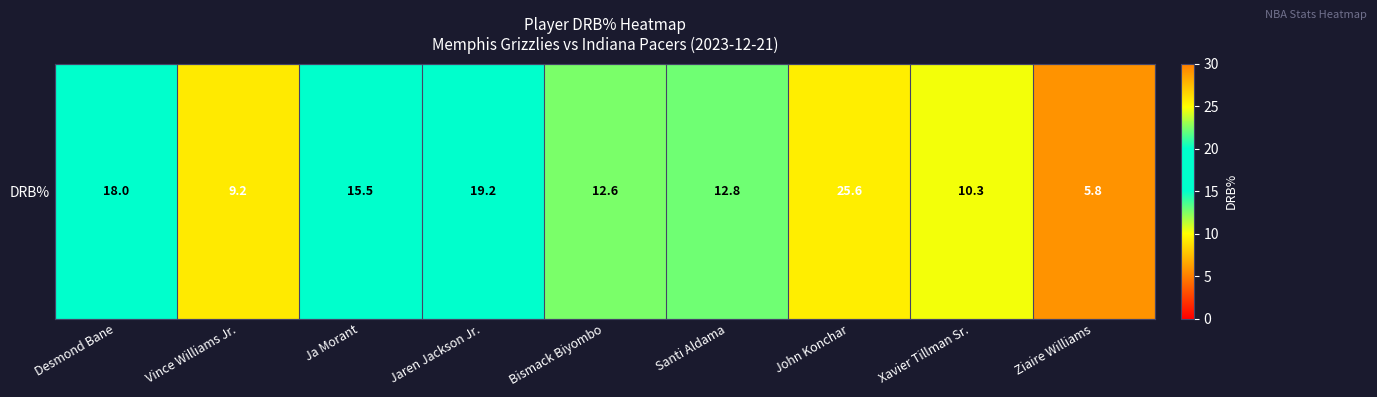

Reading left to right, what are all the values shown in this chart?

Desmond Bane=18.0	Vince Williams Jr.=9.2	Ja Morant=15.5	Jaren Jackson Jr.=19.2	Bismack Biyombo=12.6	Santi Aldama=12.8	John Konchar=25.6	Xavier Tillman Sr.=10.3	Ziaire Williams=5.8